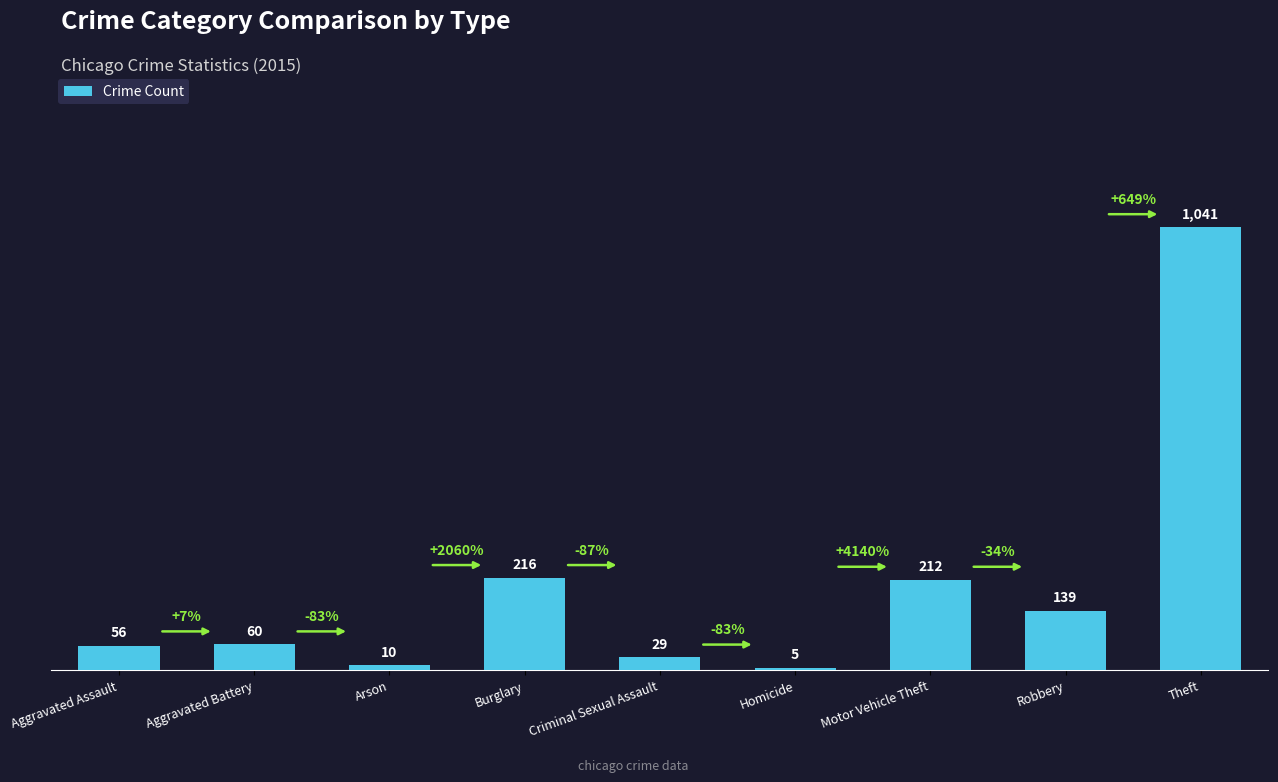

True or false: the data shows 93 at Robbery.

False